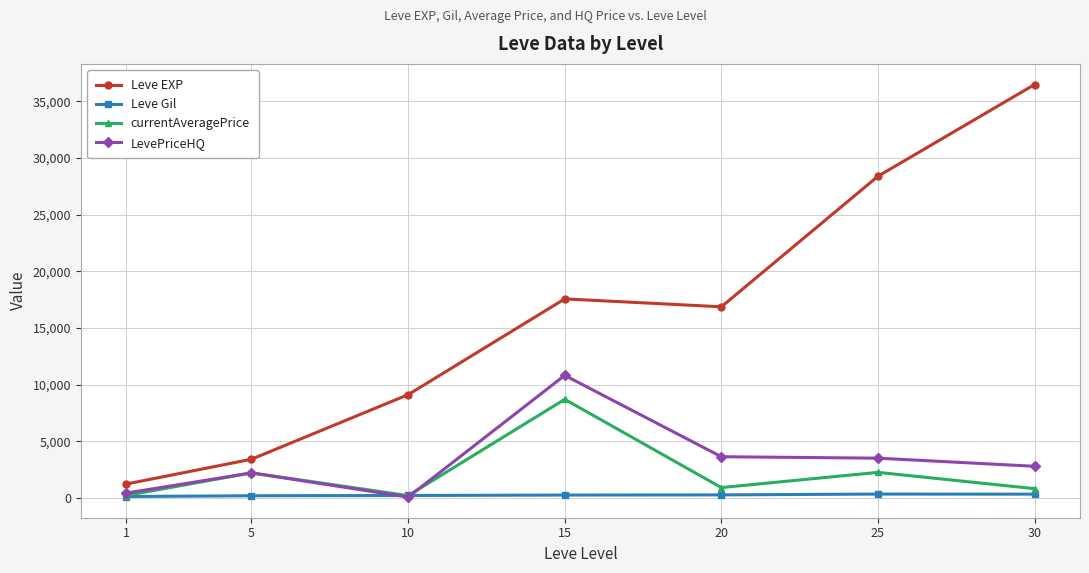

Which series has the largest range (max minus min)?

Leve EXP